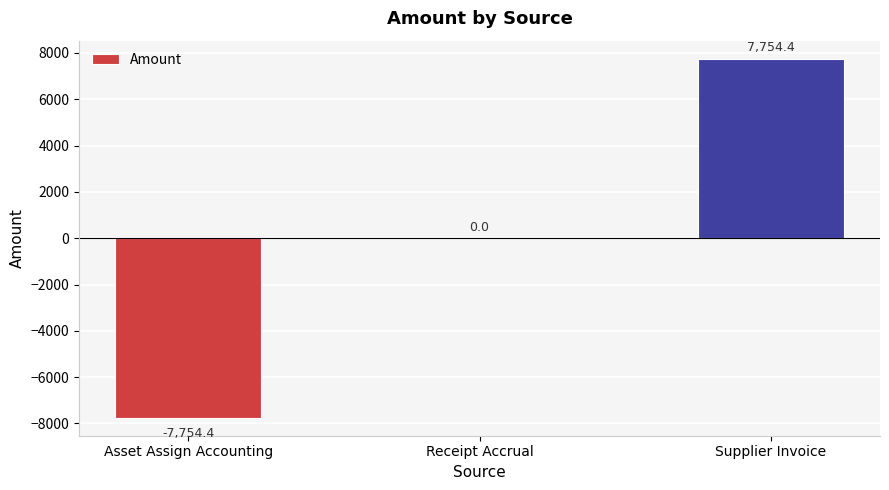

Reading right to left, transcribe all the data shown in this chart.

Supplier Invoice=7754.4	Receipt Accrual=0.0	Asset Assign Accounting=-7754.4